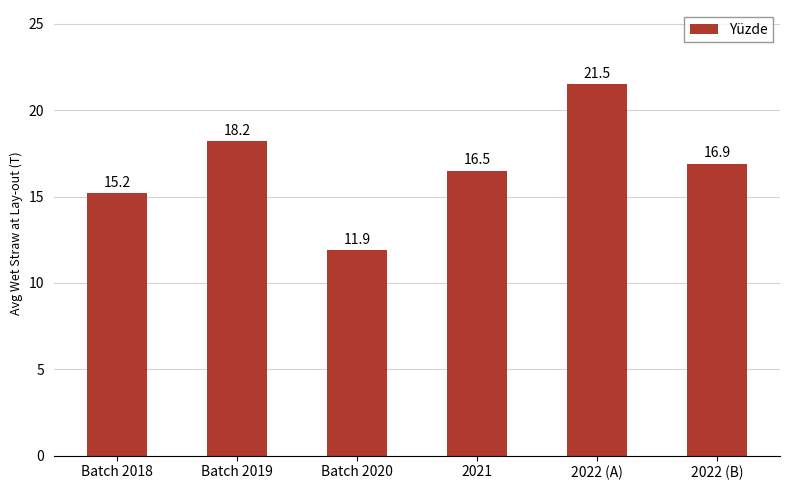

Reading right to left, transcribe all the data shown in this chart.

2022 (B)=16.9	2022 (A)=21.5	2021=16.5	Batch 2020=11.9	Batch 2019=18.2	Batch 2018=15.2